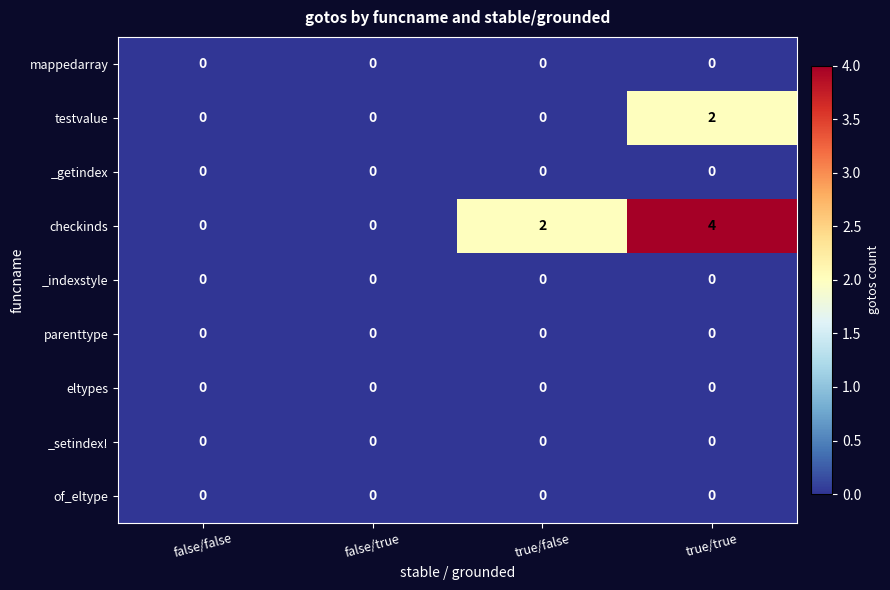

At how many categories does at least one series exceed 3?

1